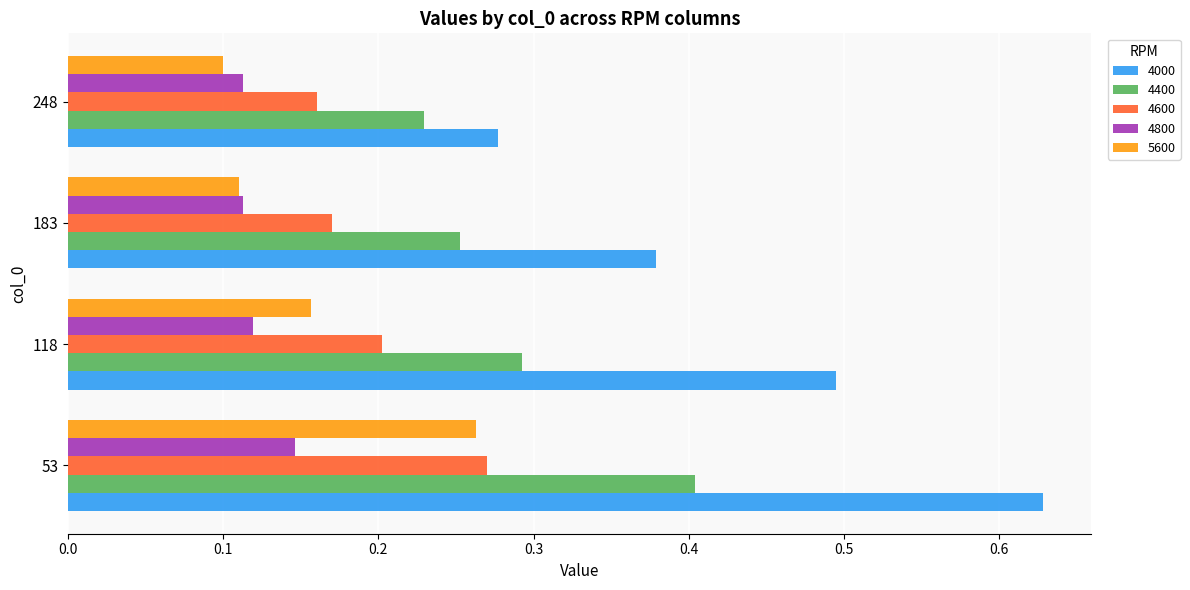

Between 183 and 248, which series saw the biggest shift?

4000